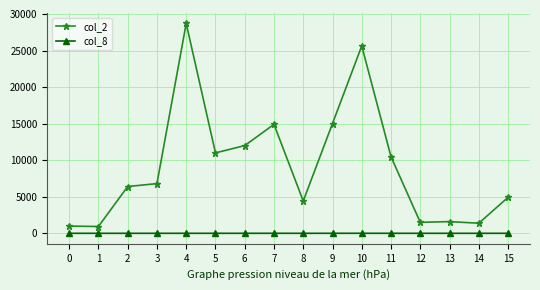

How many data points in col_8 are above 1?

7